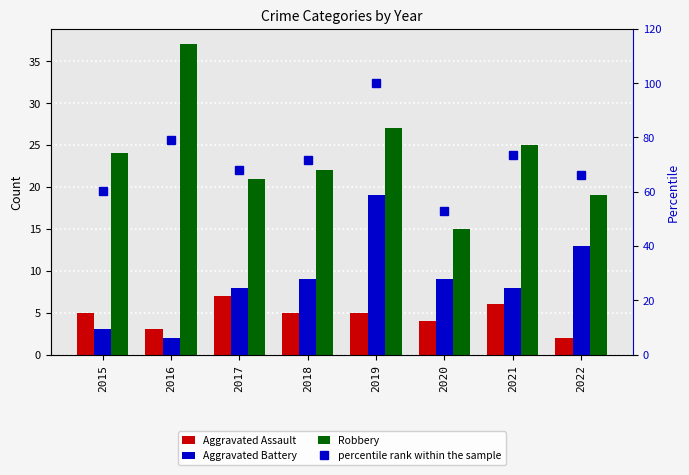

Count the number of data series in this chart.

4